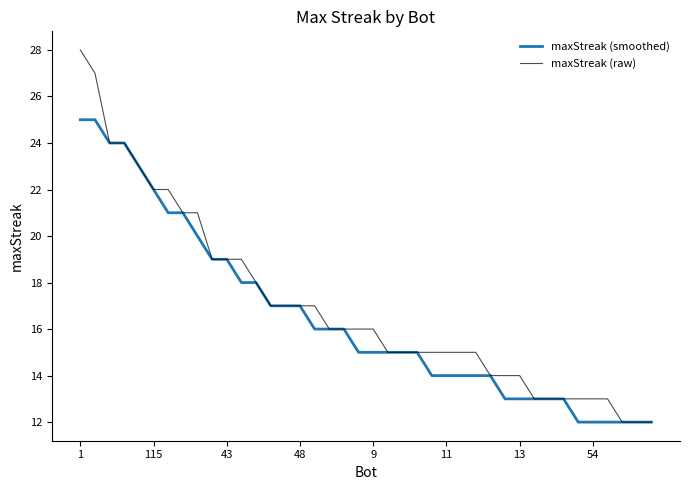

Is this an area chart (filled region under the line)?

No